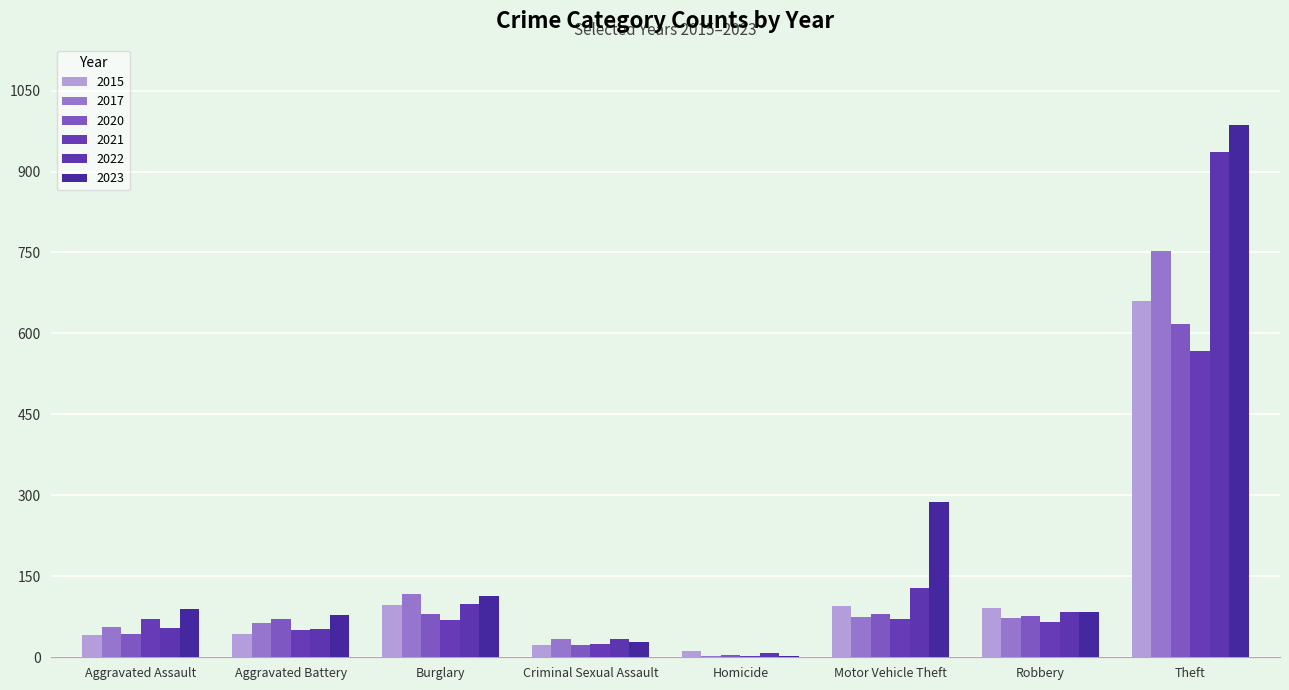

How many groups of bars are there?

8